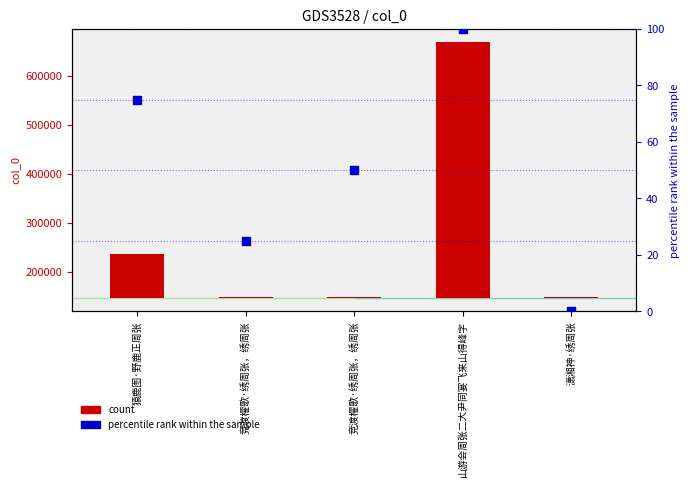

Which series reaches the minimum Y coordinate?

percentile rank within the sample